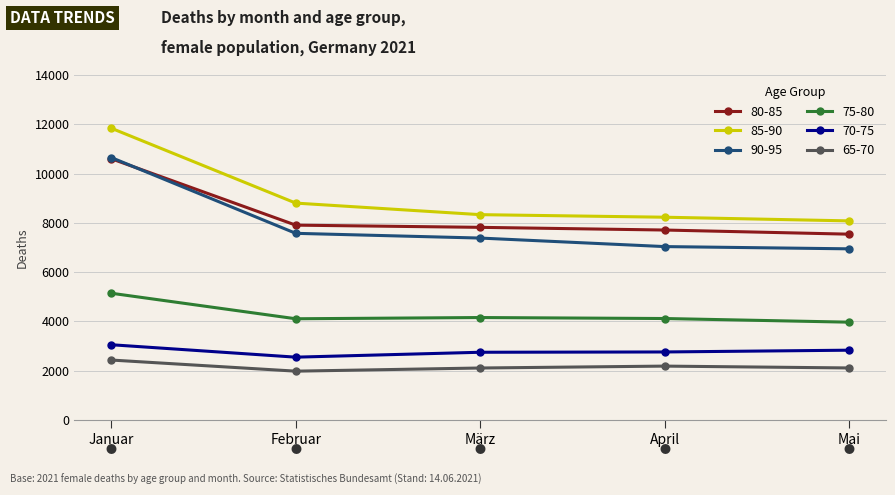

At which category is the sum across all series the highest?

Januar